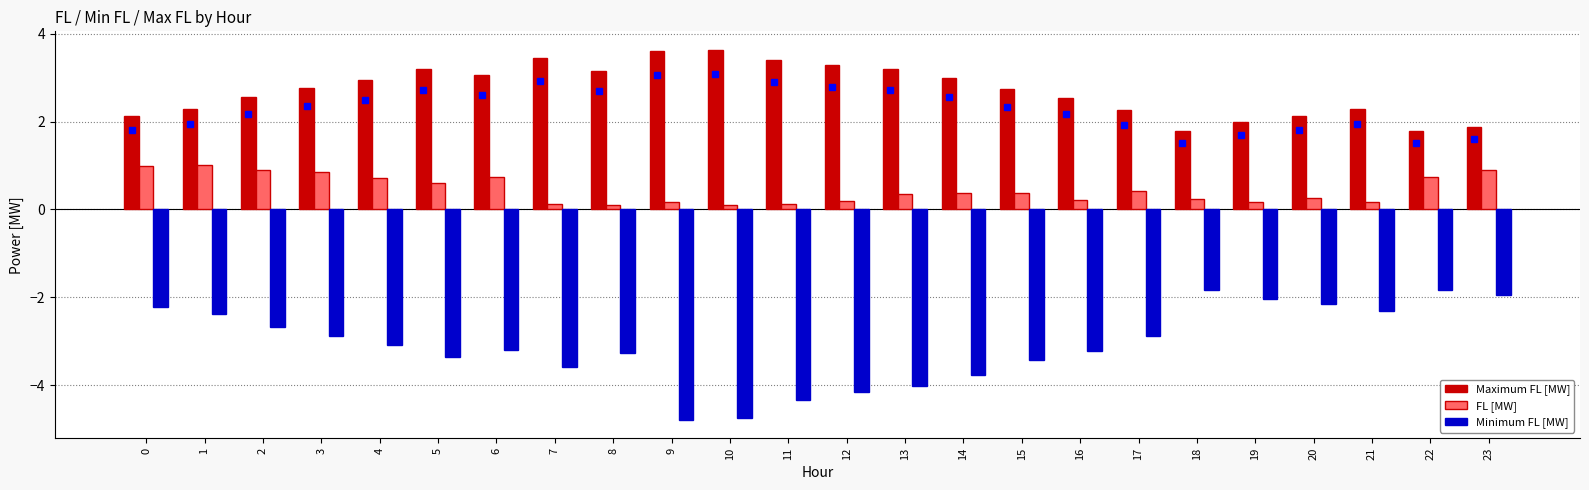

Between 15 and 20, which series saw the biggest shift?

Minimum FL [MW]